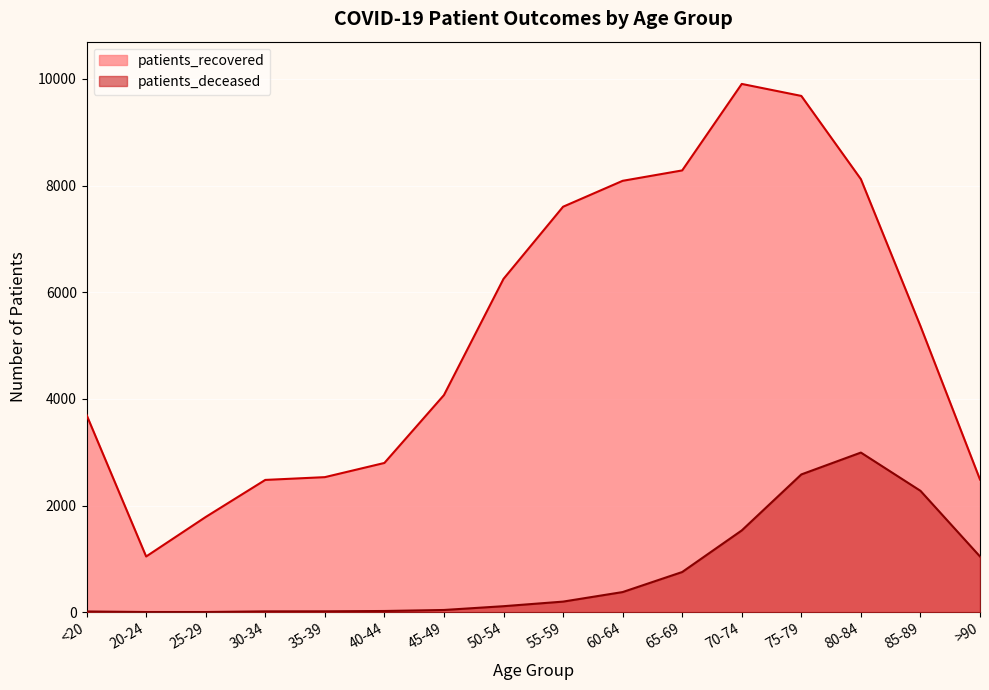

Count the number of data series in this chart.

2